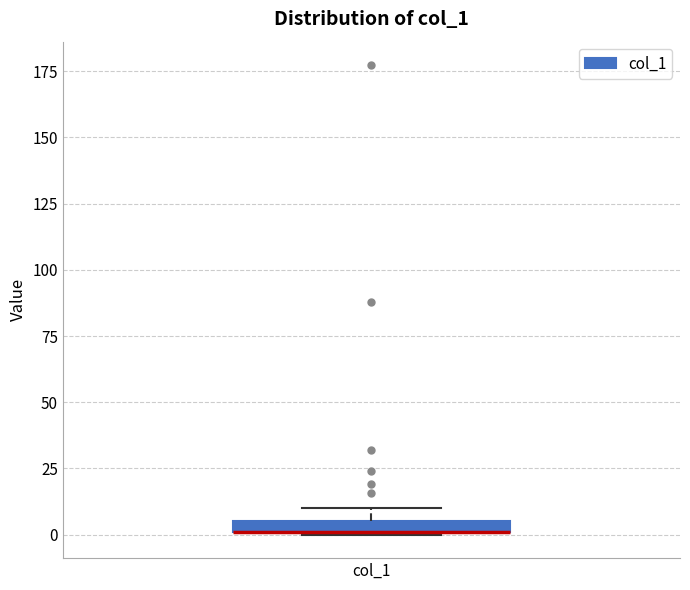

Where is the lower edge of the box for col_1 on the y-axis? The values are not printed on the chart, so give them approximately, as read against the axis.

0